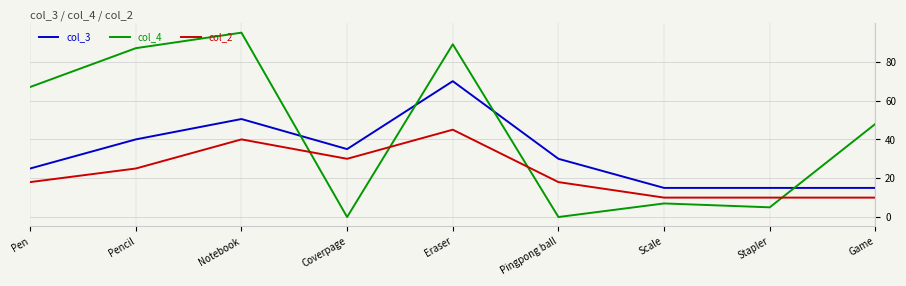

True or false: col_2 and col_3 cross at least once.

False